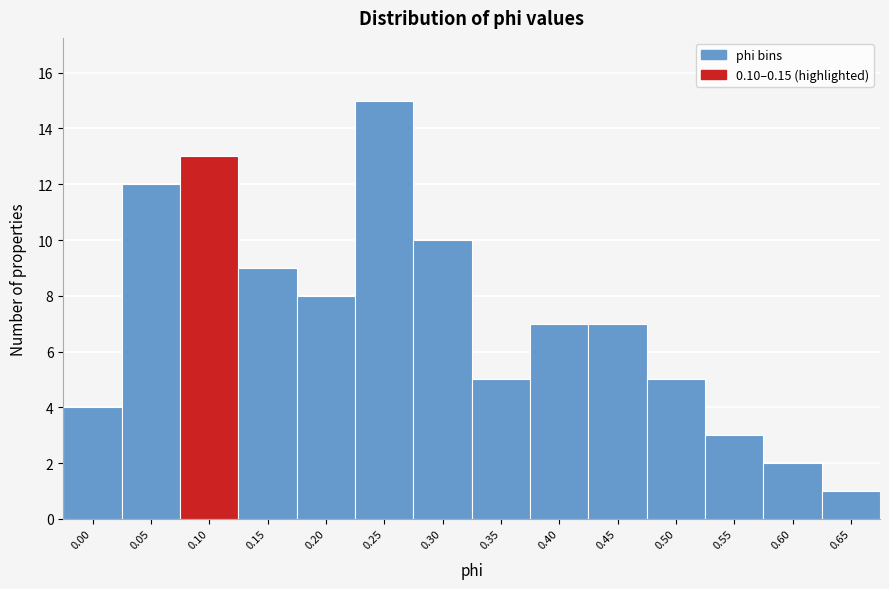

Reading left to right, extract all data points from this chart.

0.00=4	0.05=12	0.10=13	0.15=9	0.20=8	0.25=15	0.30=10	0.35=5	0.40=7	0.45=7	0.50=5	0.55=3	0.60=2	0.65=1